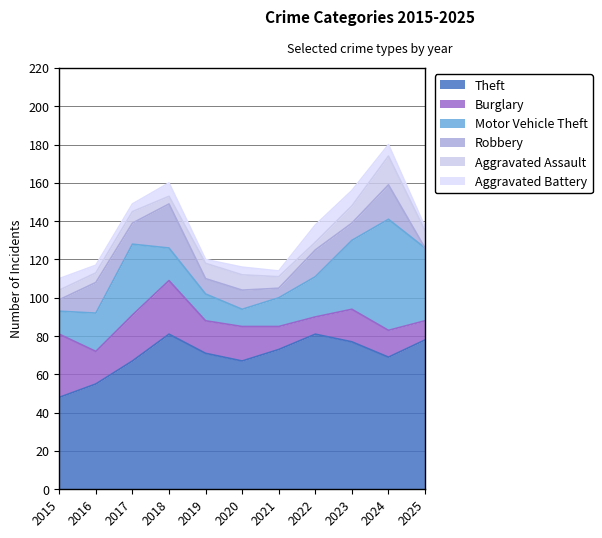

Does the chart display data point markers on the line(s)?

No